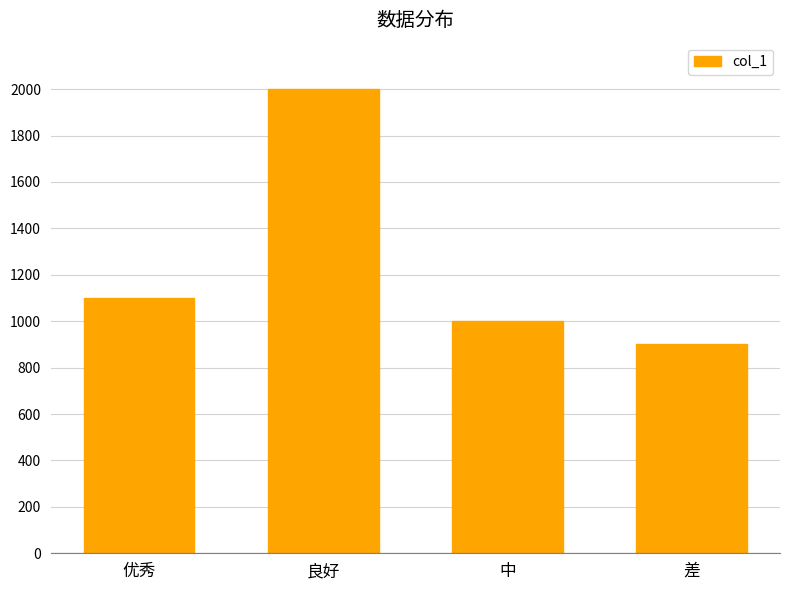

Between 中 and 优秀, which is larger?

优秀